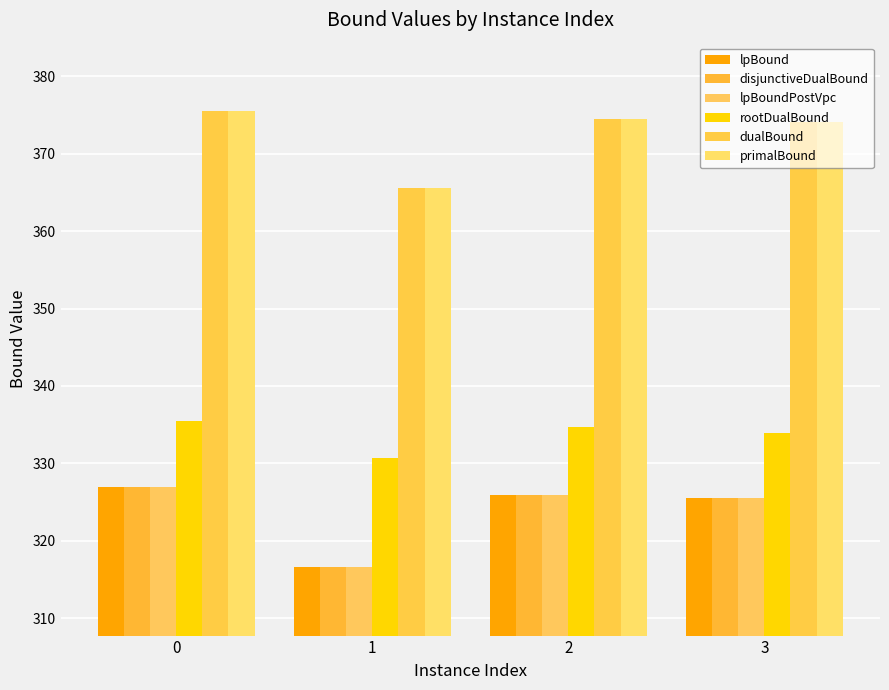

How many data points does each series have?

4